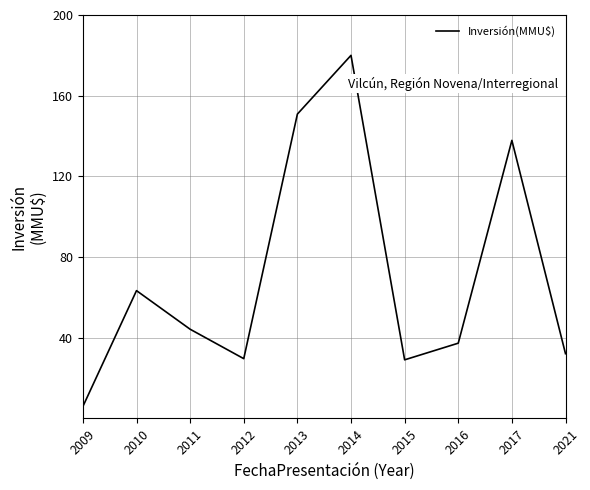

Is it true that the value at 2013 is 150.9?

True